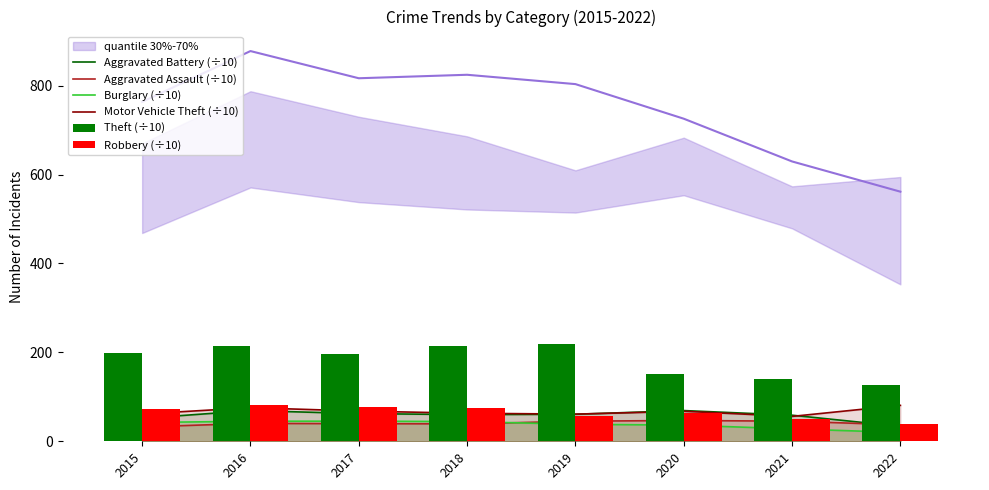

Which series has the widest spread of values?

Theft (÷10)